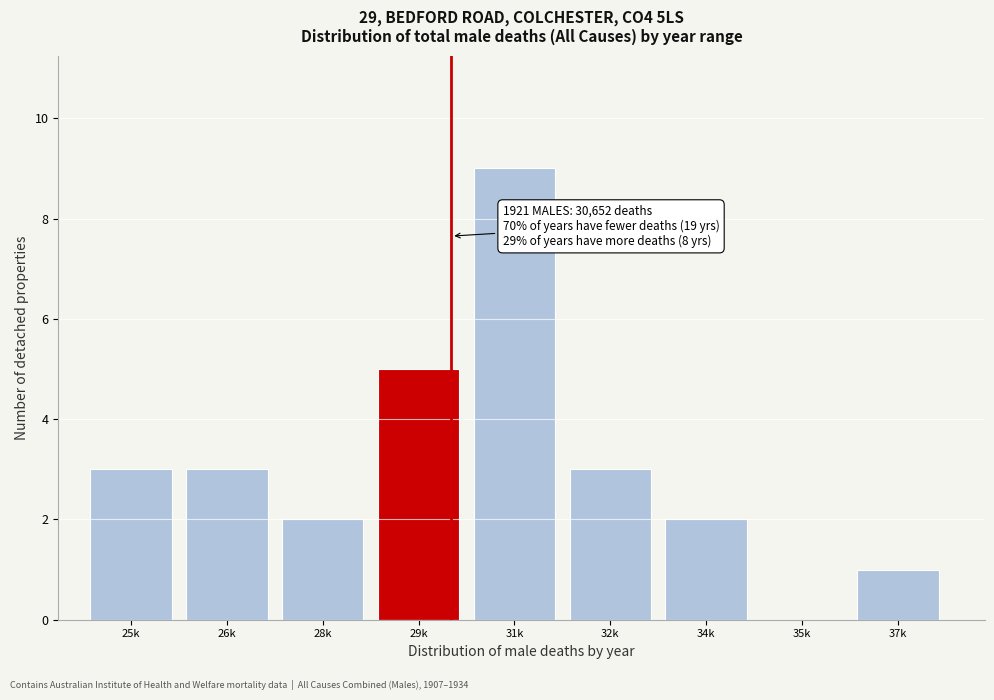

Reading right to left, list all the values displayed in this chart.

37k=1	35k=0	34k=2	32k=3	31k=9	29k=5	28k=2	26k=3	25k=3